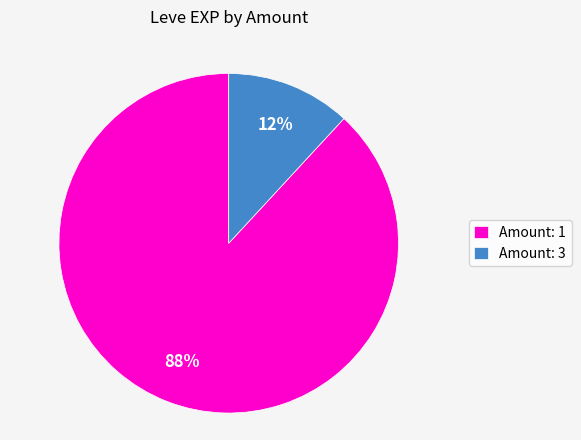

To the nearest percent, what is the combined percentage of Amount: 1 and Amount: 3?

100%